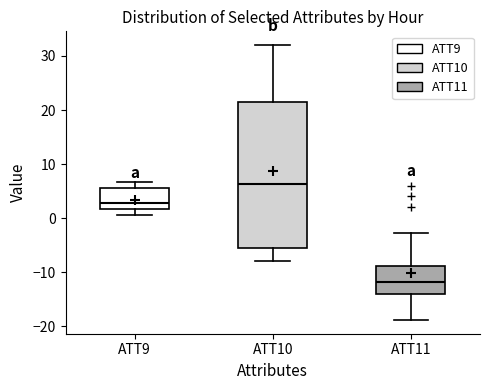

Which box is the tallest, from its lower edge to its upper edge?

ATT10